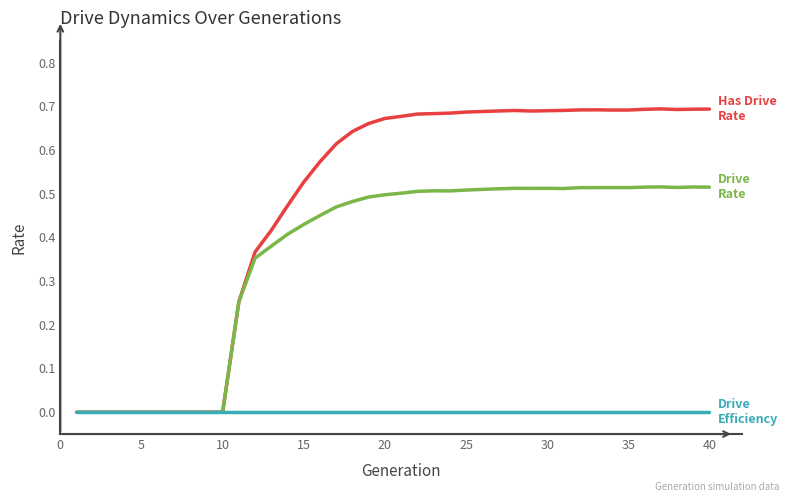

Reading right to left, extract all data points from this chart.

Has Drive Rate: 0.7	0.7	0.7	0.7	0.7	0.7	0.7	0.7	0.7	0.7	0.7	0.7	0.7	0.7	0.7	0.7	0.7	0.7	0.7	0.7	0.7	0.7	0.6	0.6	0.6	0.5	0.5	0.4	0.4	0.3	0.0	0.0	0.0	0.0	0.0	0.0	0.0	0.0	0.0	0.0
Drive Rate: 0.5	0.5	0.5	0.5	0.5	0.5	0.5	0.5	0.5	0.5	0.5	0.5	0.5	0.5	0.5	0.5	0.5	0.5	0.5	0.5	0.5	0.5	0.5	0.5	0.5	0.4	0.4	0.4	0.4	0.3	0.0	0.0	0.0	0.0	0.0	0.0	0.0	0.0	0.0	0.0
Drive Efficiency: 0.0	0.0	0.0	0.0	0.0	0.0	0.0	0.0	0.0	0.0	0.0	0.0	0.0	0.0	0.0	0.0	0.0	0.0	0.0	0.0	0.0	0.0	0.0	0.0	0.0	0.0	0.0	0.0	0.0	0.0	0.0	0.0	0.0	0.0	0.0	0.0	0.0	0.0	0.0	0.0